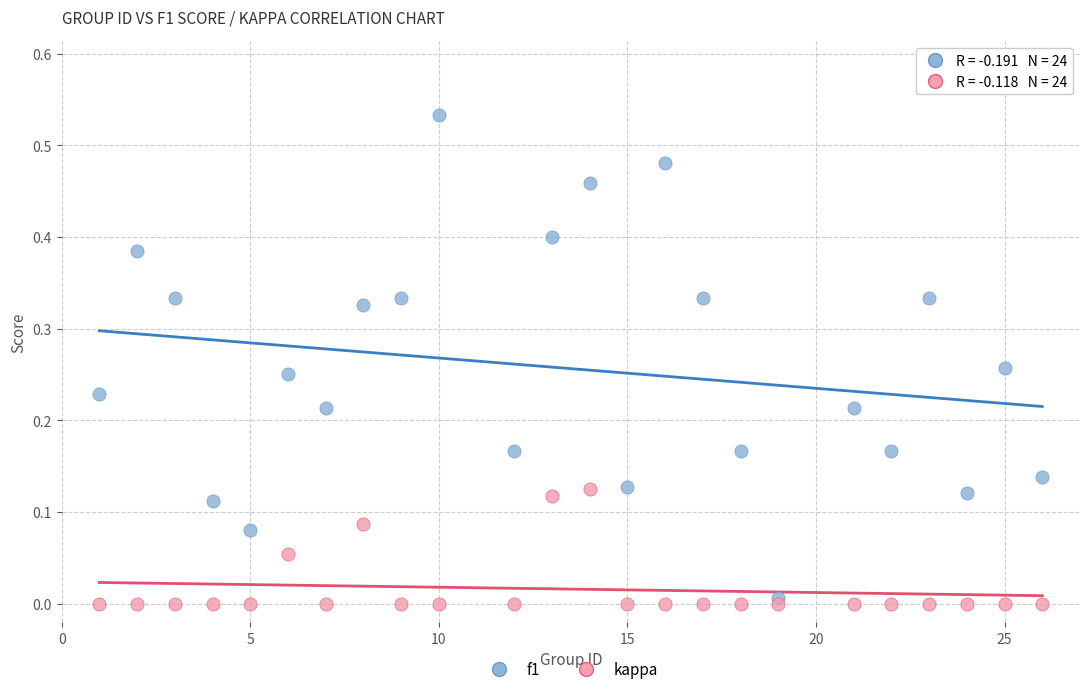

Which series contains the highest Y value?

f1